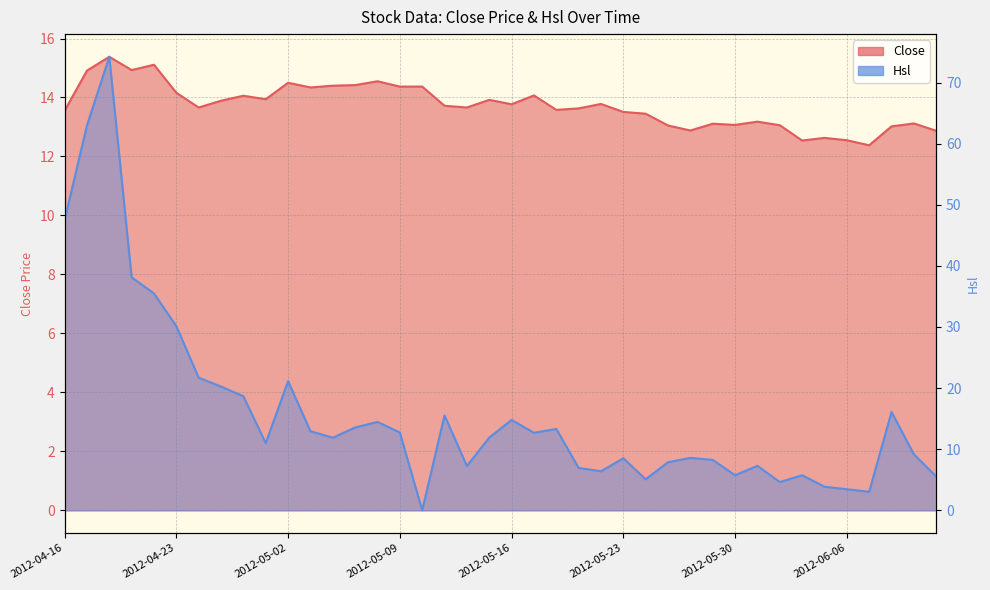

The value of Close at 2012-06-07 is 12.4. True or false?

True